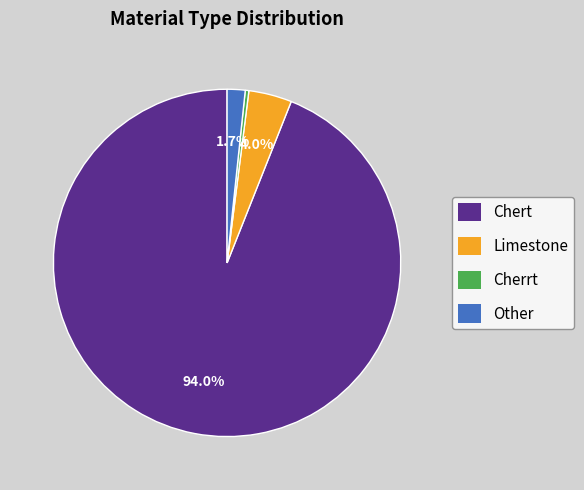

Rank the categories by value from highest to lowest.

Chert, Limestone, Other, Cherrt